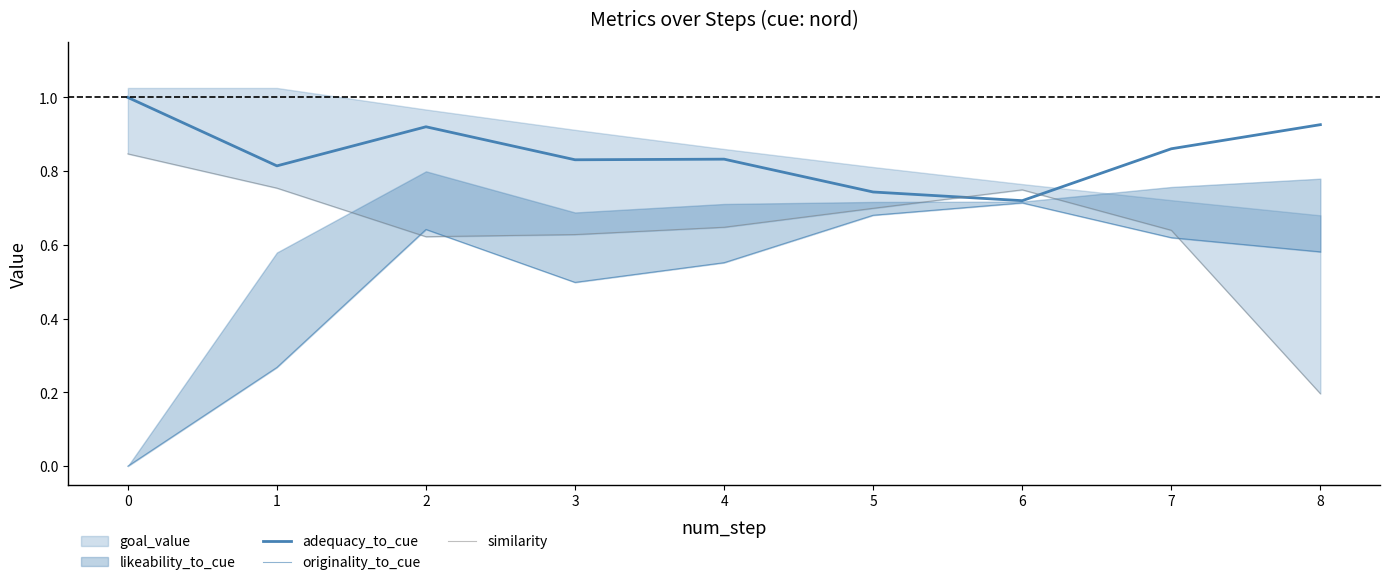

At which category does similarity reach its first local valley?

2